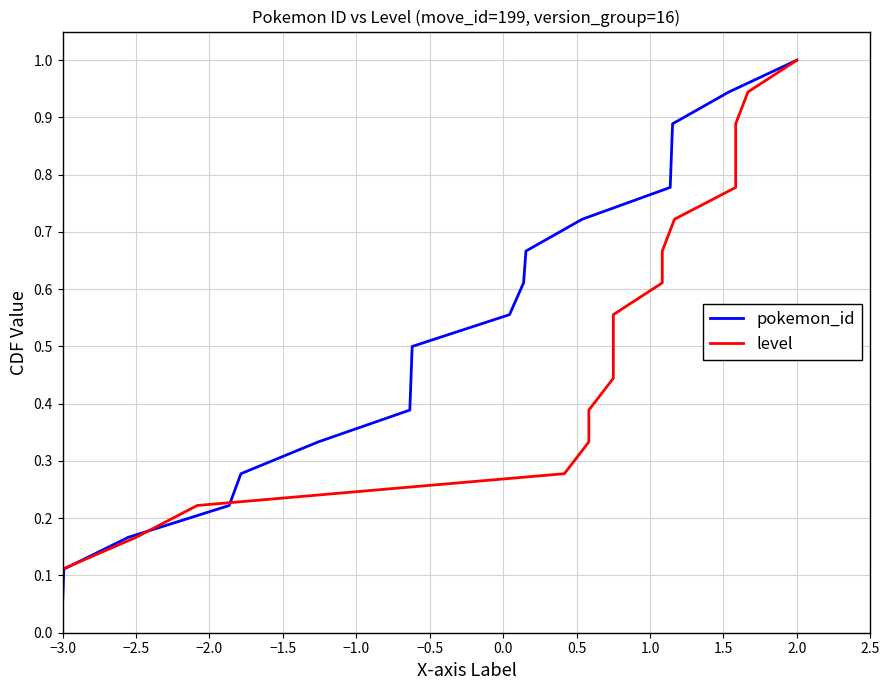

Where is pokemon_id nearest to the value 0?

−3.0